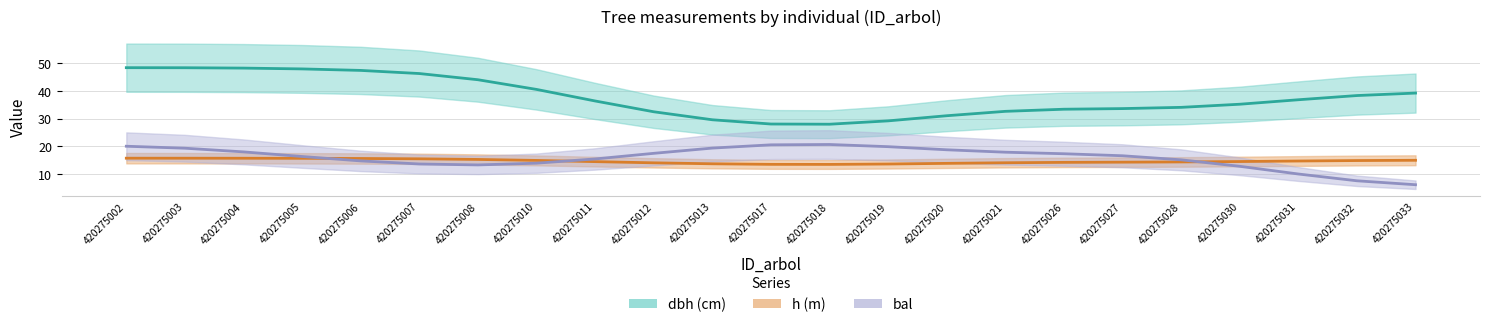

What is the minimum value for bal?

6.1